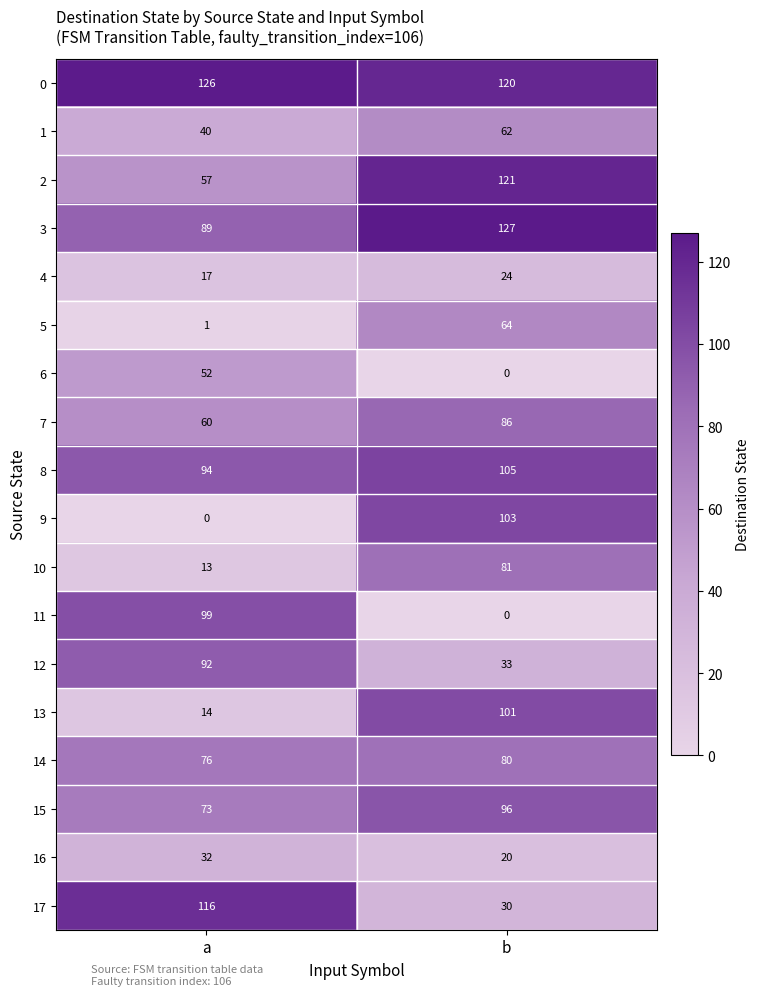

Rank the series at a from highest to lowest value.

0, 17, 11, 8, 12, 3, 14, 15, 7, 2, 6, 1, 16, 4, 13, 10, 5, 9